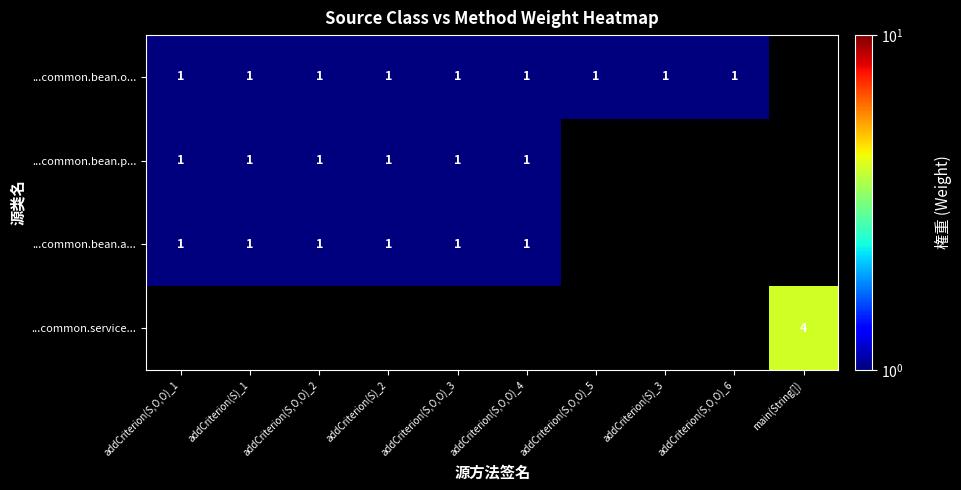

The ...common.service... series shows 1 at main(String[]). True or false?

False